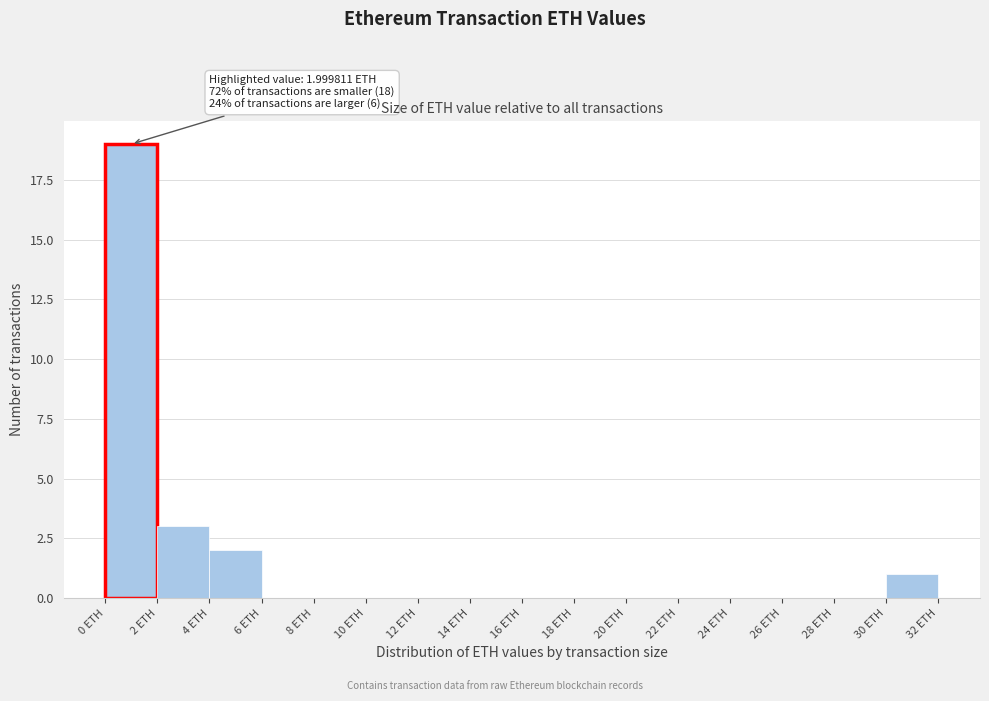

Over which range of the x-axis is the bar tallest?

0 to 2